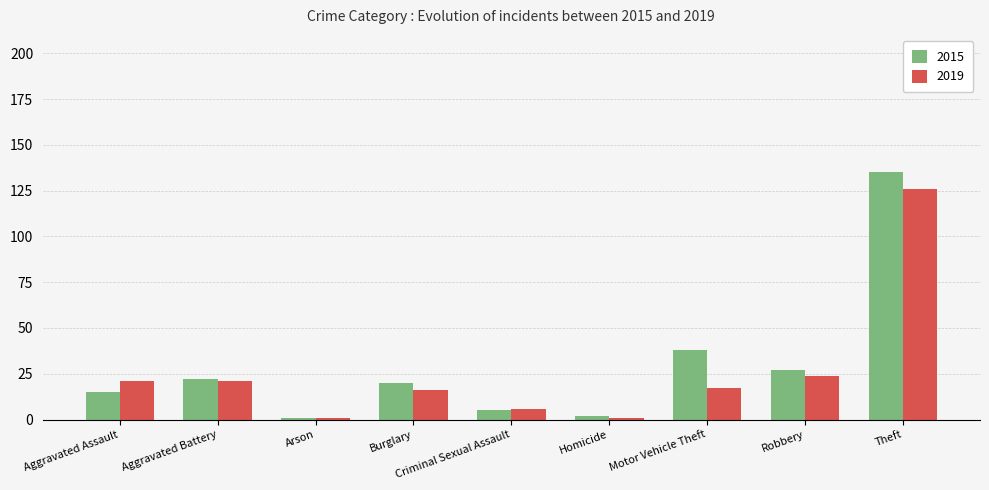

Reading left to right, what are all the values shown in this chart?

2015: 15	22	1	20	5	2	38	27	135
2019: 21	21	1	16	6	1	17	24	126